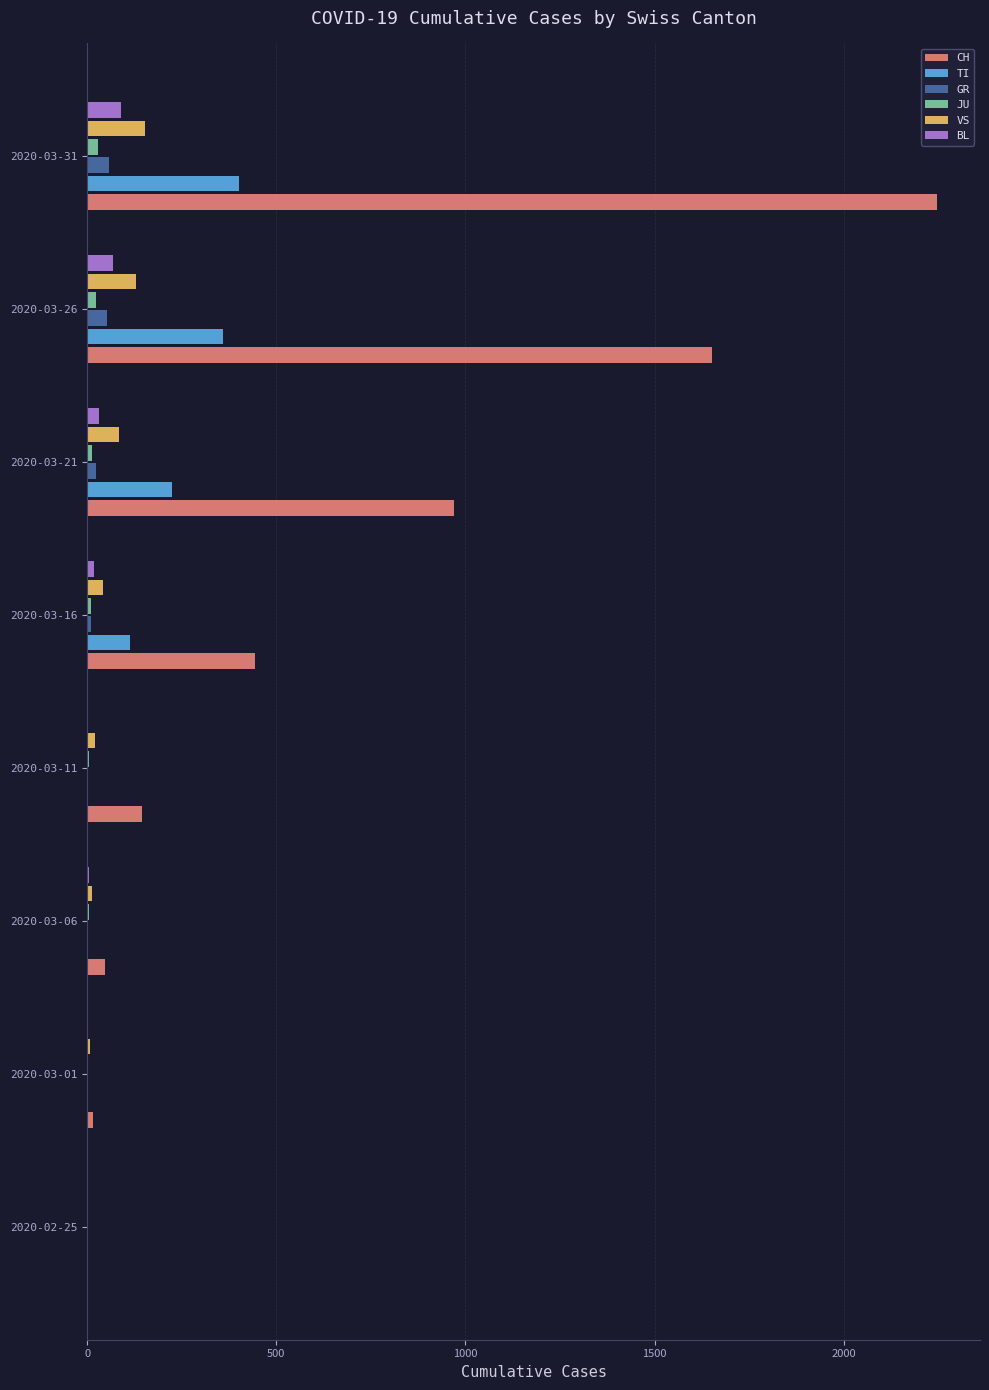

What is the sum of all VS values?

447